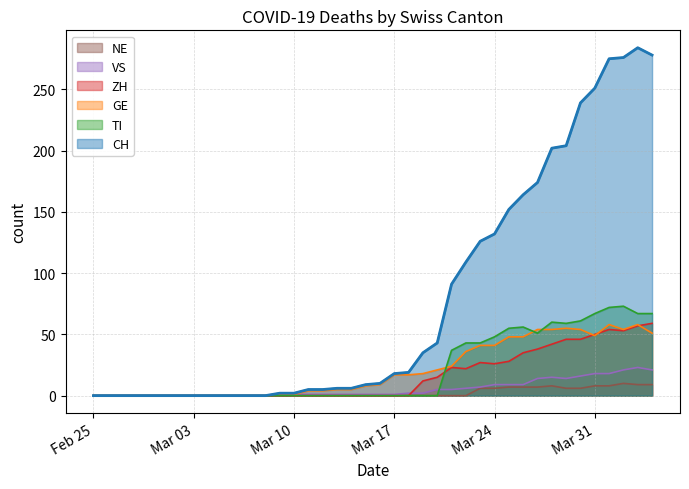

What is the label of the 1st point from the left?

Feb 25